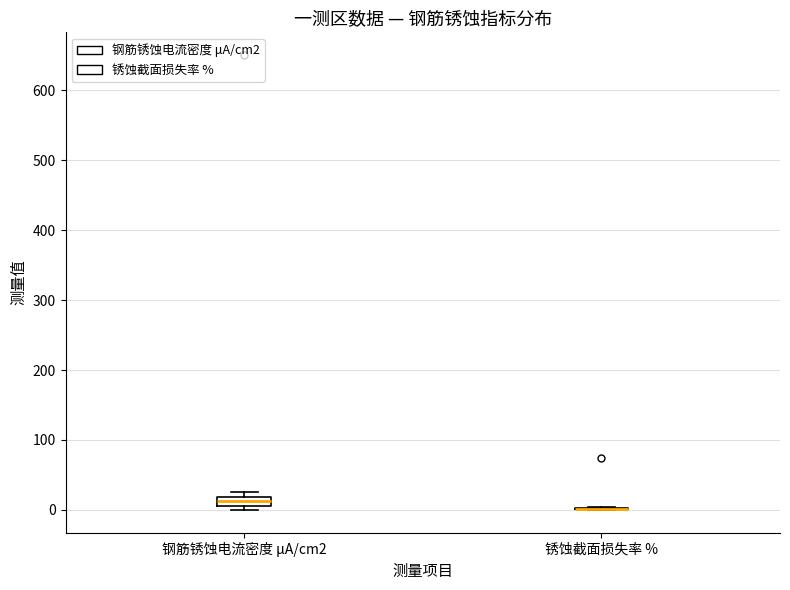

Where is the upper edge of the box for 钢筋锈蚀电流密度 μA/cm2 on the y-axis? The values are not printed on the chart, so give them approximately, as read against the axis.

20